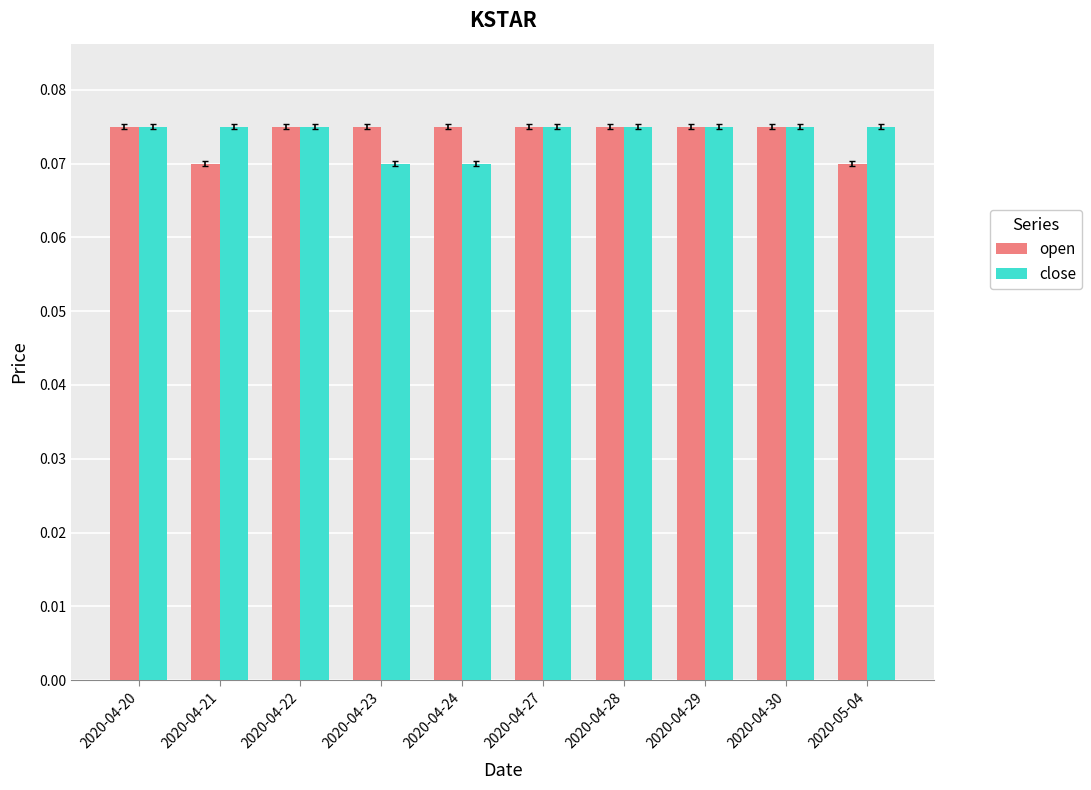

At how many categories does at least one series exceed 0?

10